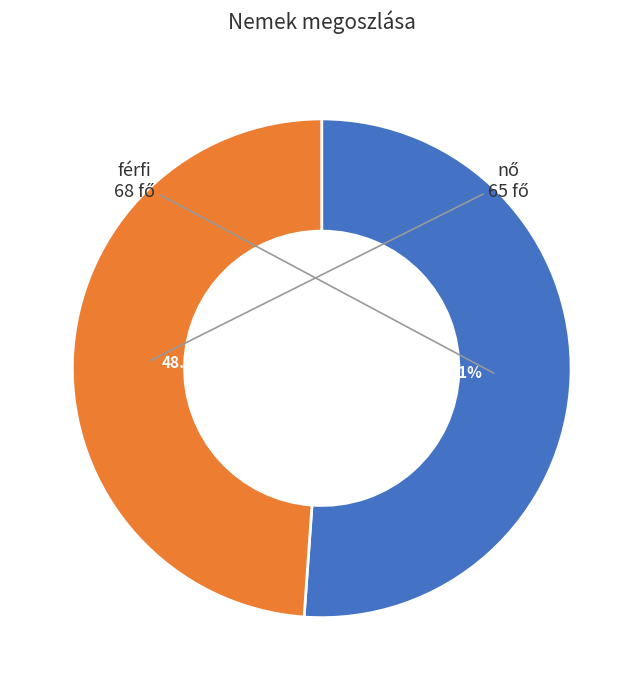

Is there a majority slice in this chart?

Yes